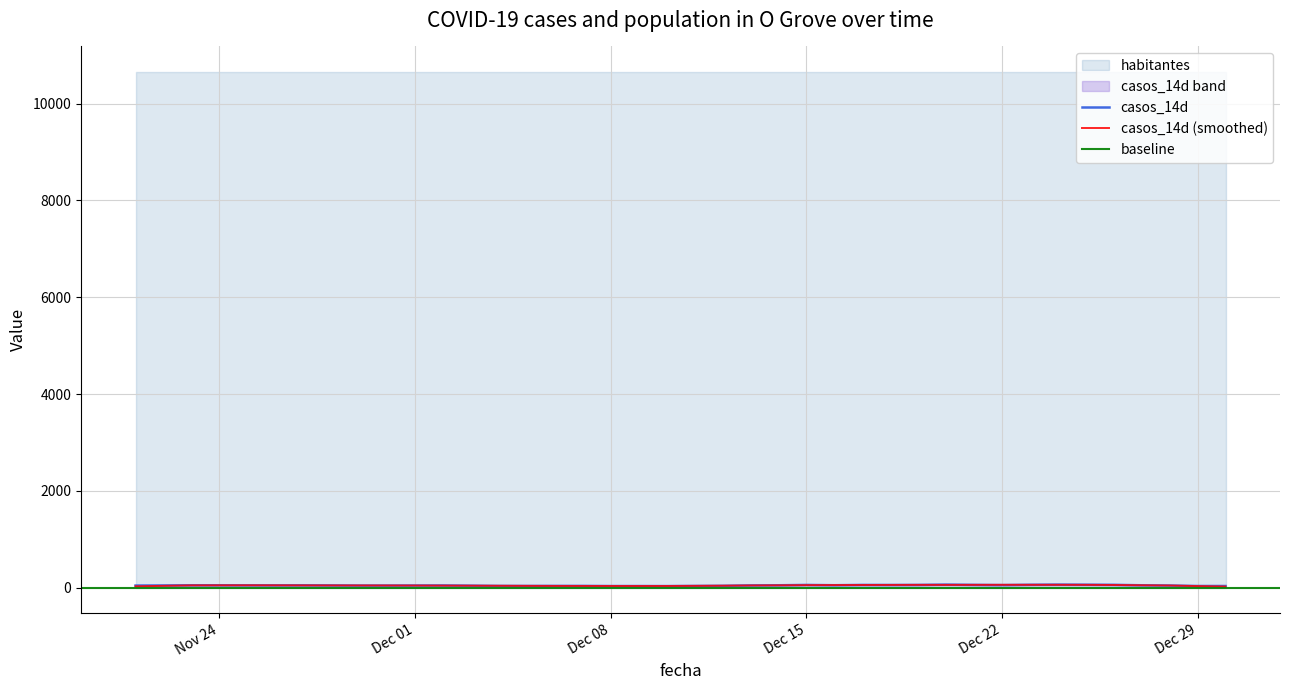

Count the number of values greater than 46.

19